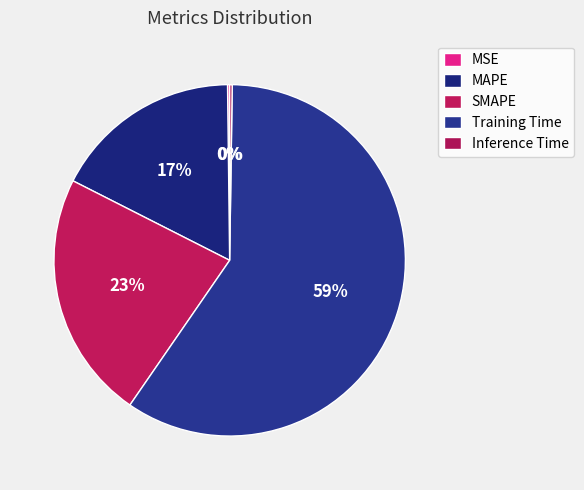

Is it true that SMAPE is 23% of the pie?

True